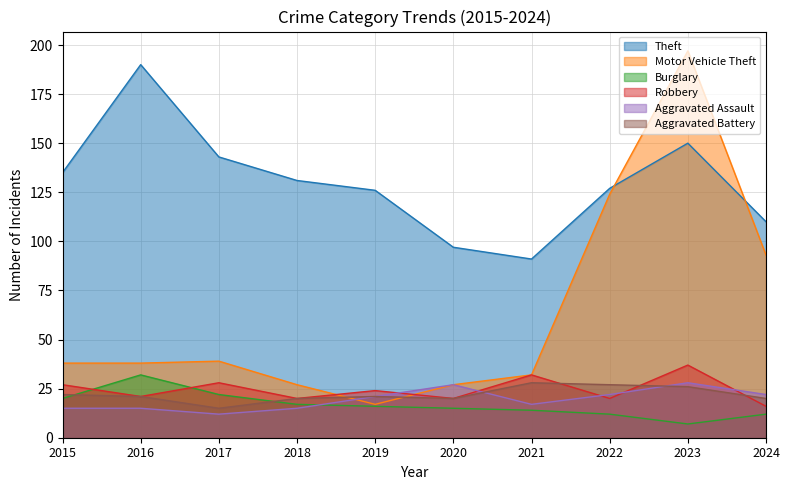

Read the Burglary value at 2017, to the nearest 10.

20